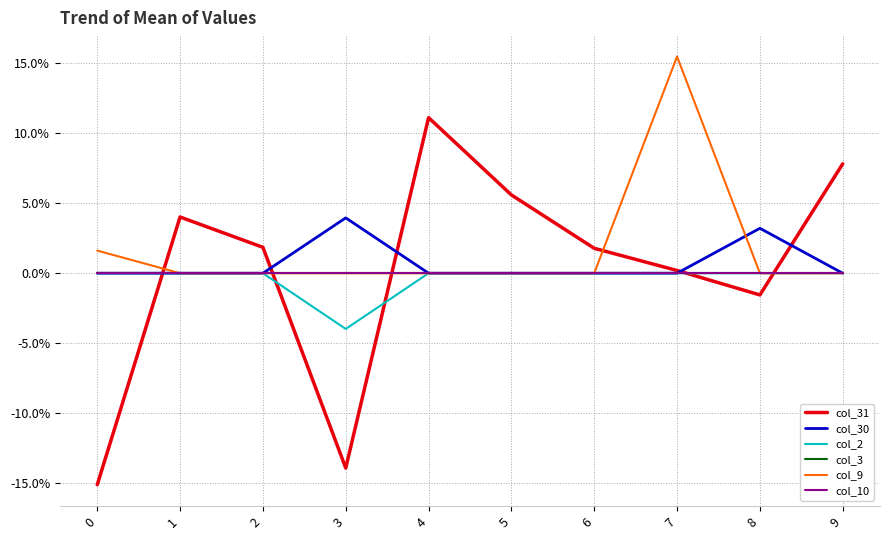

True or false: col_31 has more than 0 points higher than both neighbors.

True